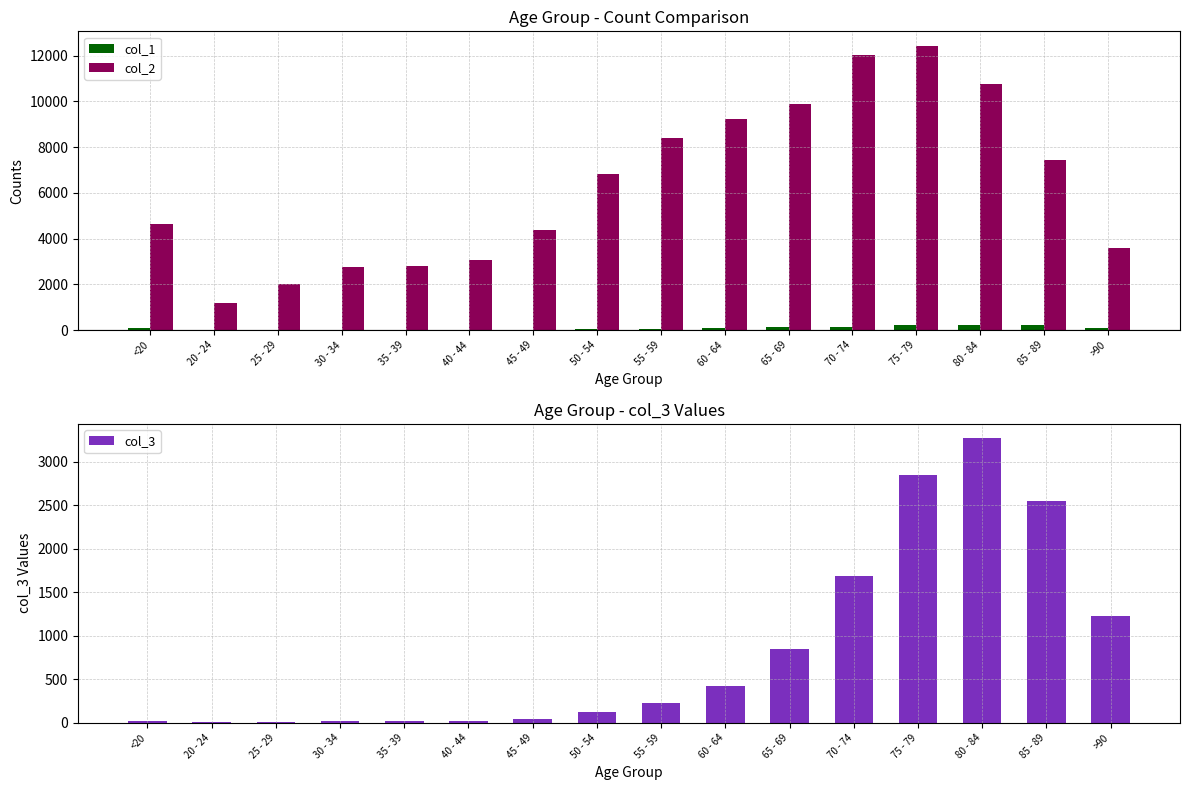

At how many categories does at least one series exceed 5703?

8